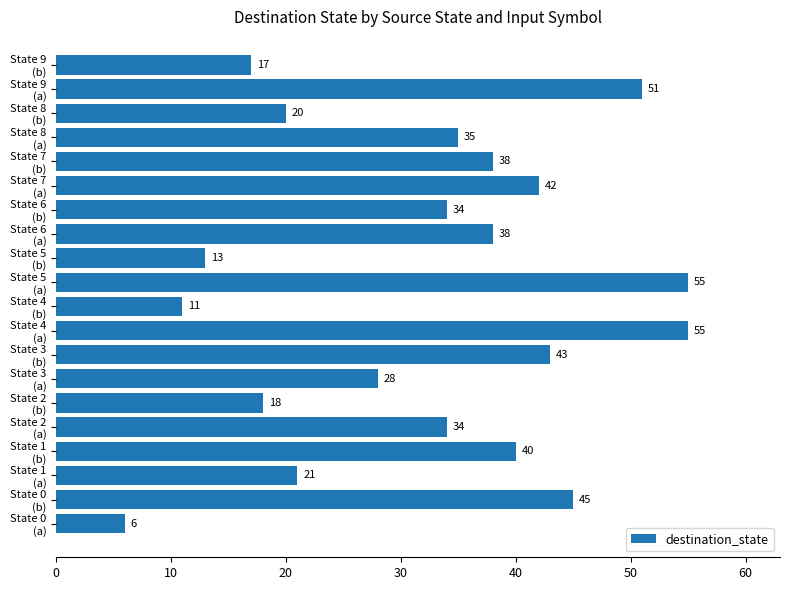

How many categories are shown in the chart?

20